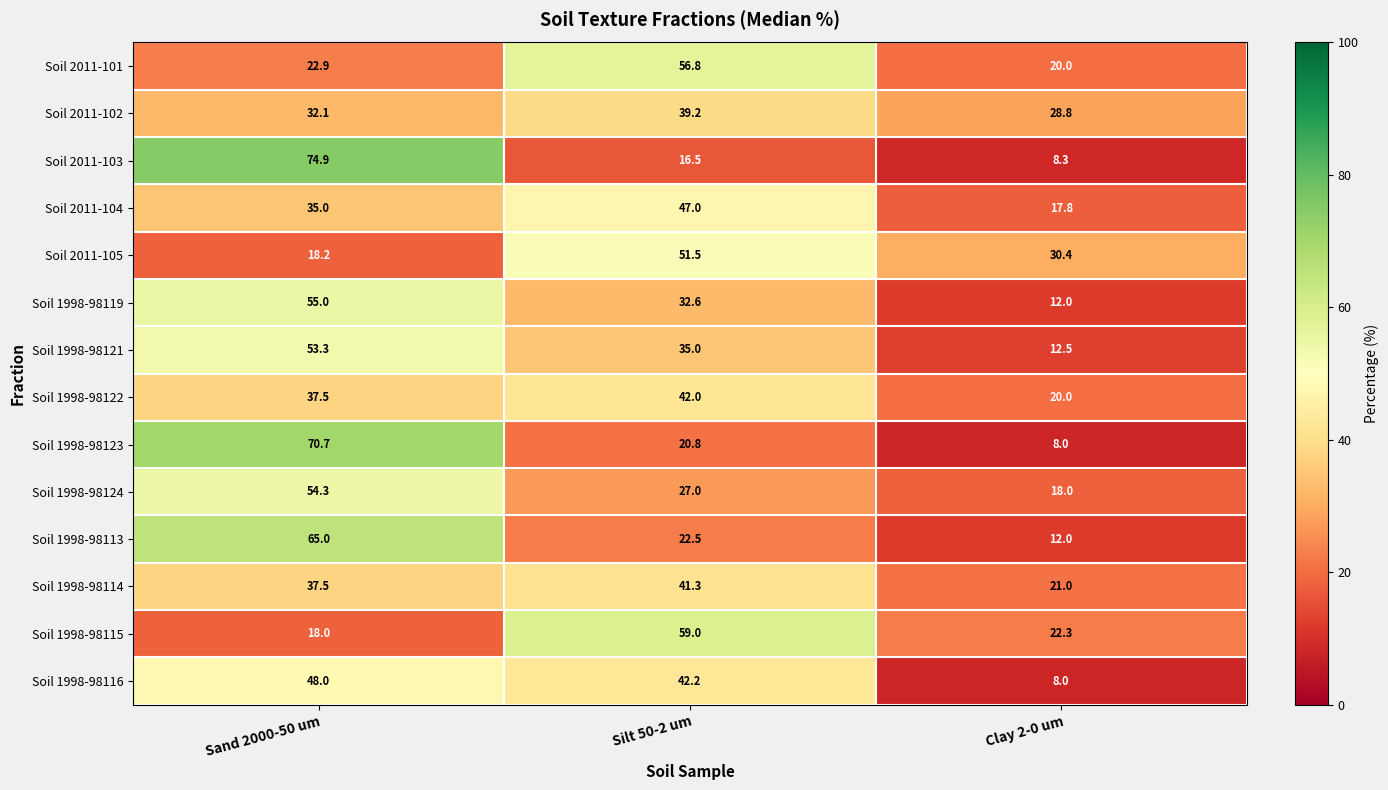

Between Silt 50-2 um and Clay 2-0 um, which series saw the biggest shift?

Soil 2011-101